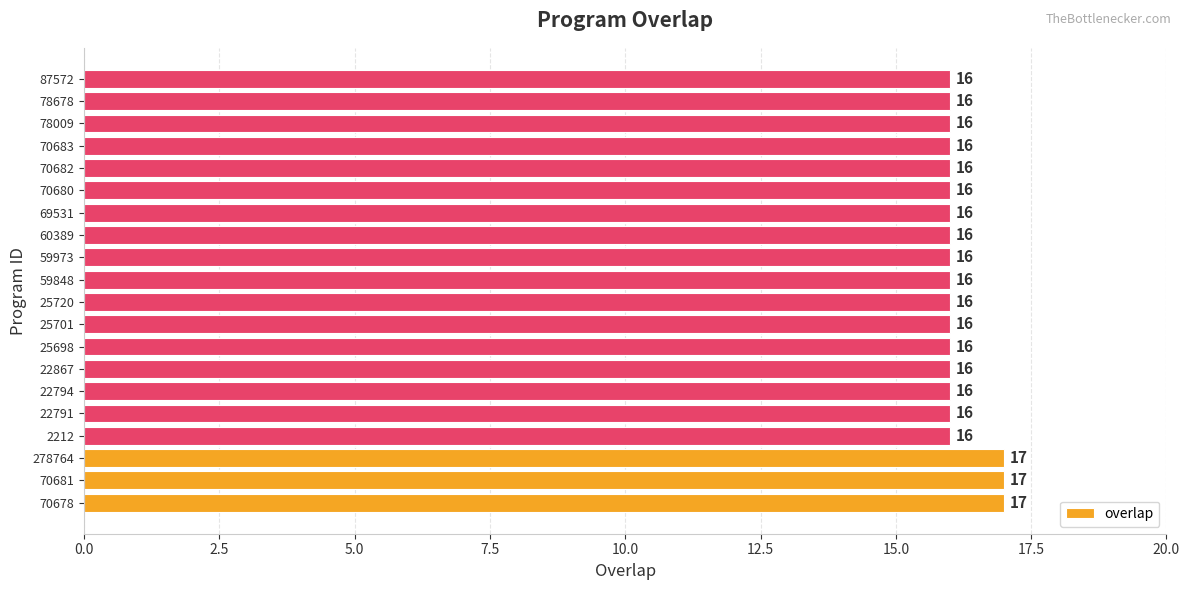

What is the difference between the maximum and minimum values?

1